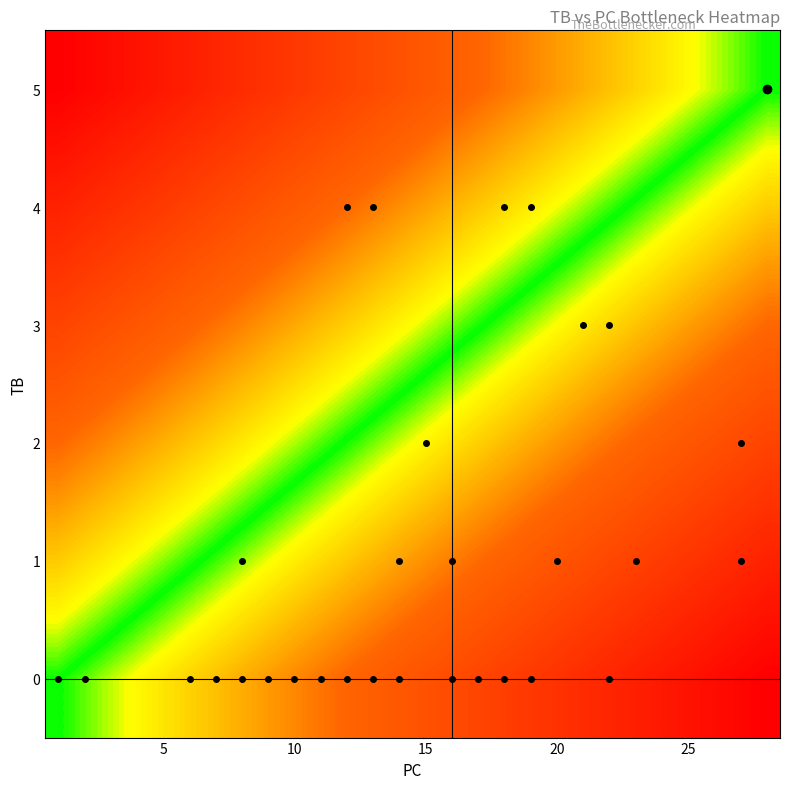

At how many categories does at least one series exceed 22?

28